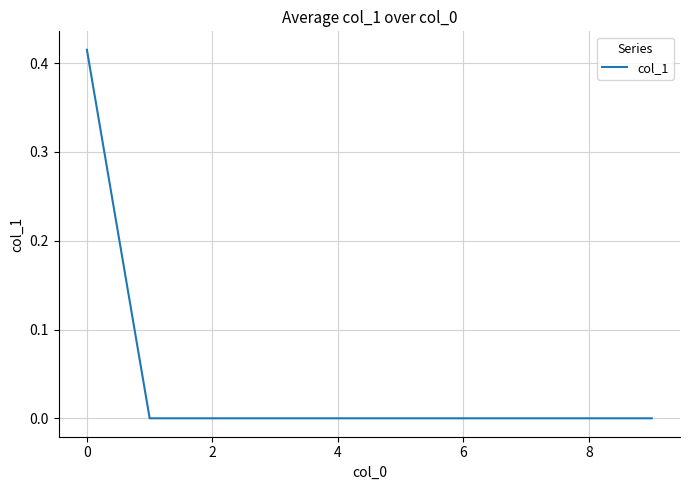

What is the difference between the maximum and minimum values?

0.4